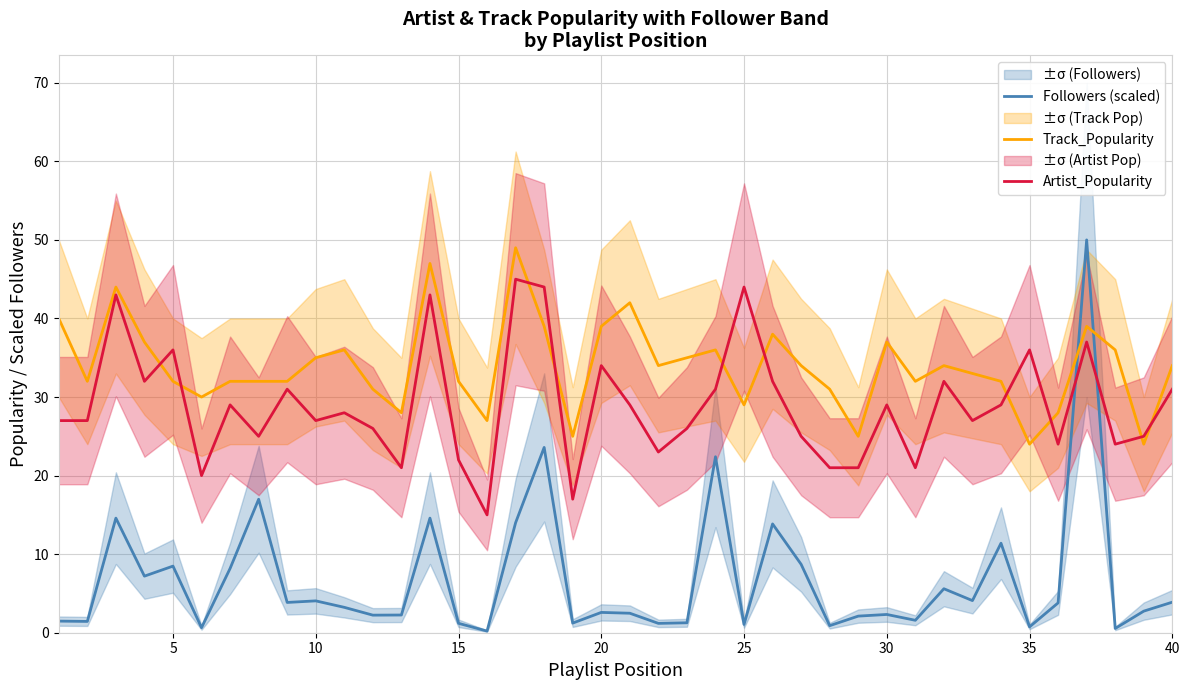

How many times do Followers (scaled) and Track_Popularity cross each other?

2